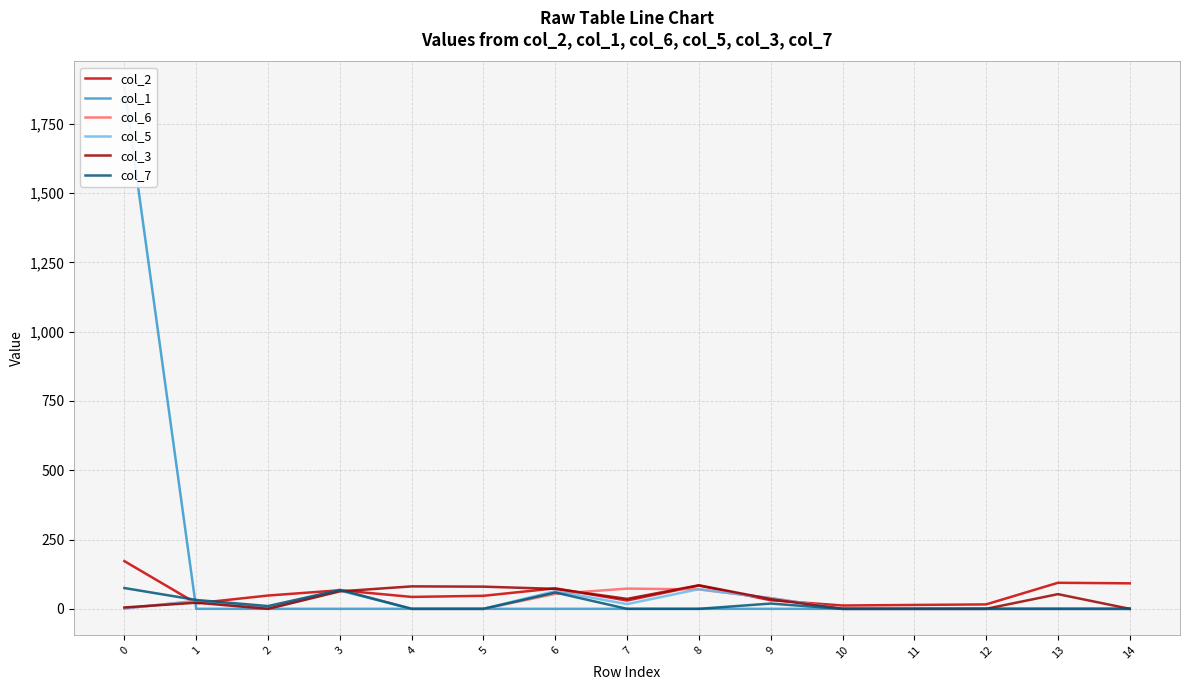

Is the value of col_7 at 6 greater than the value of col_5 at 10?

Yes